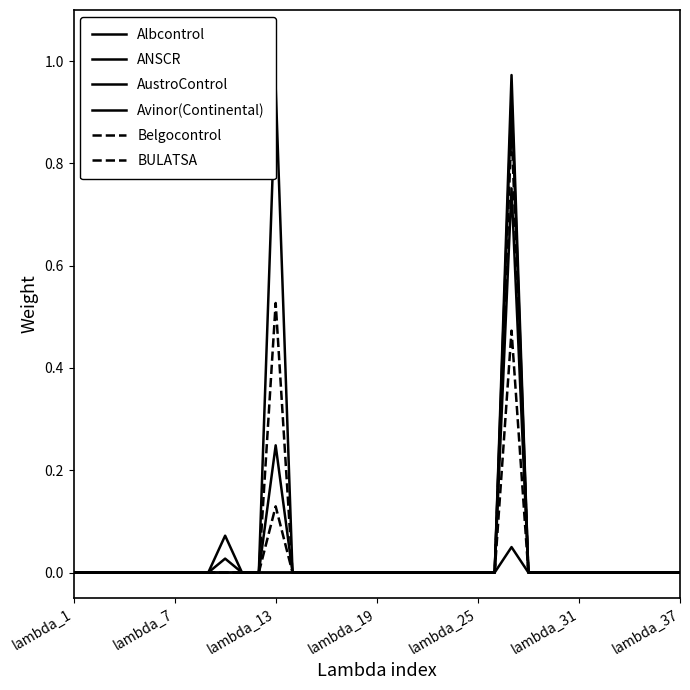

True or false: BULATSA has more than 1 interior local peaks.

True